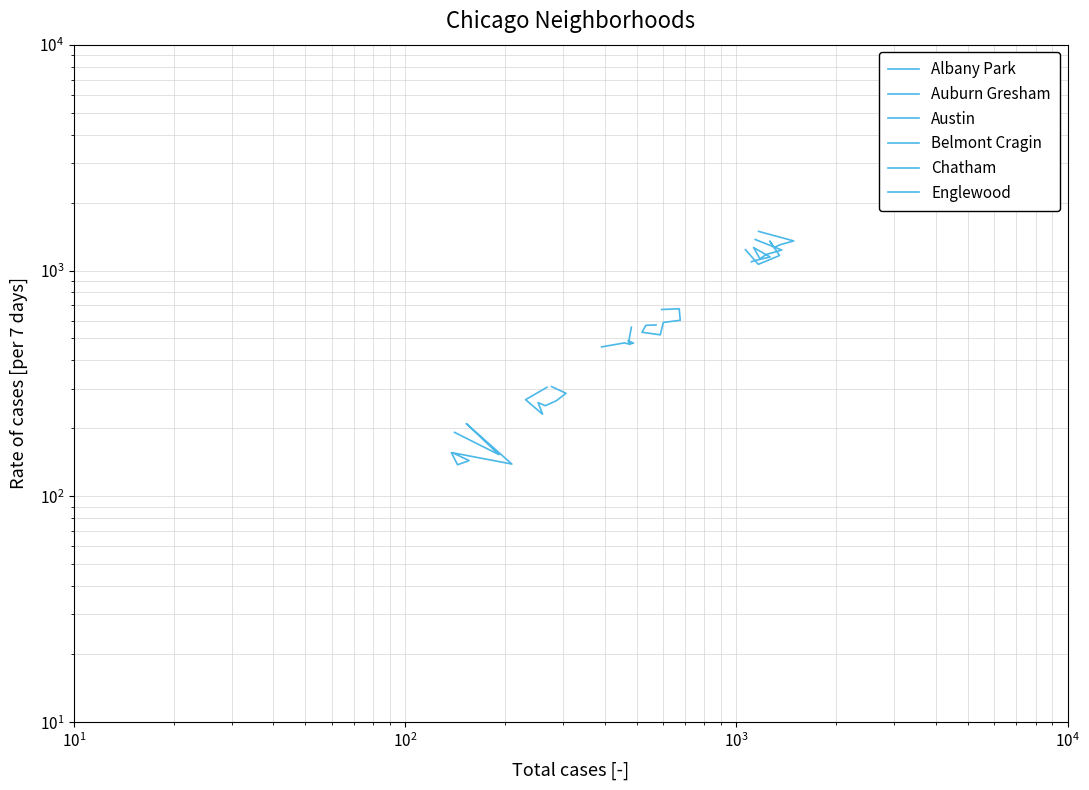

True or false: Albany Park and Chatham intersect in this chart.

False